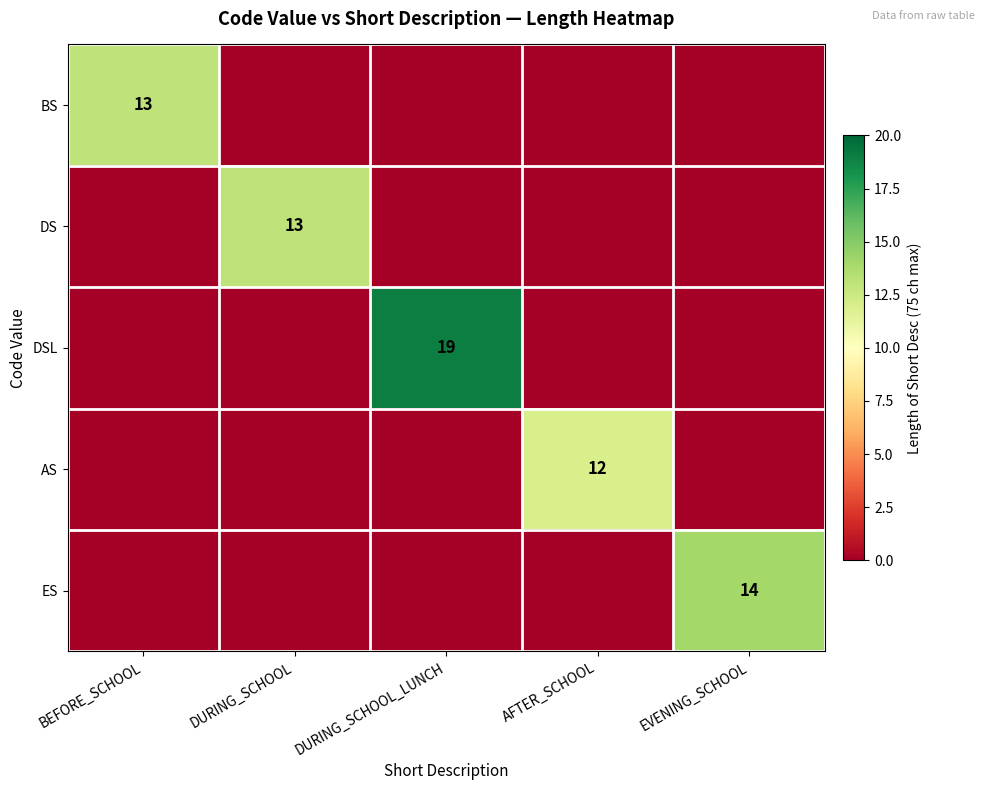

True or false: DS has a value of 5 at DURING_SCHOOL.

False